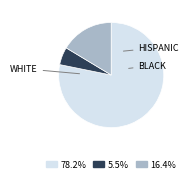

Is there any slice that represents more than half of the pie?

Yes